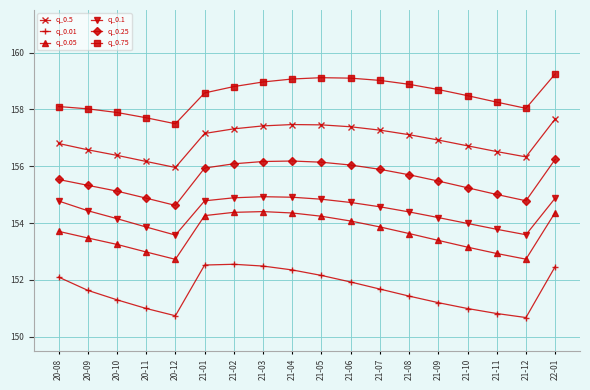

True or false: q_0.01 and q_0.25 intersect in this chart.

False